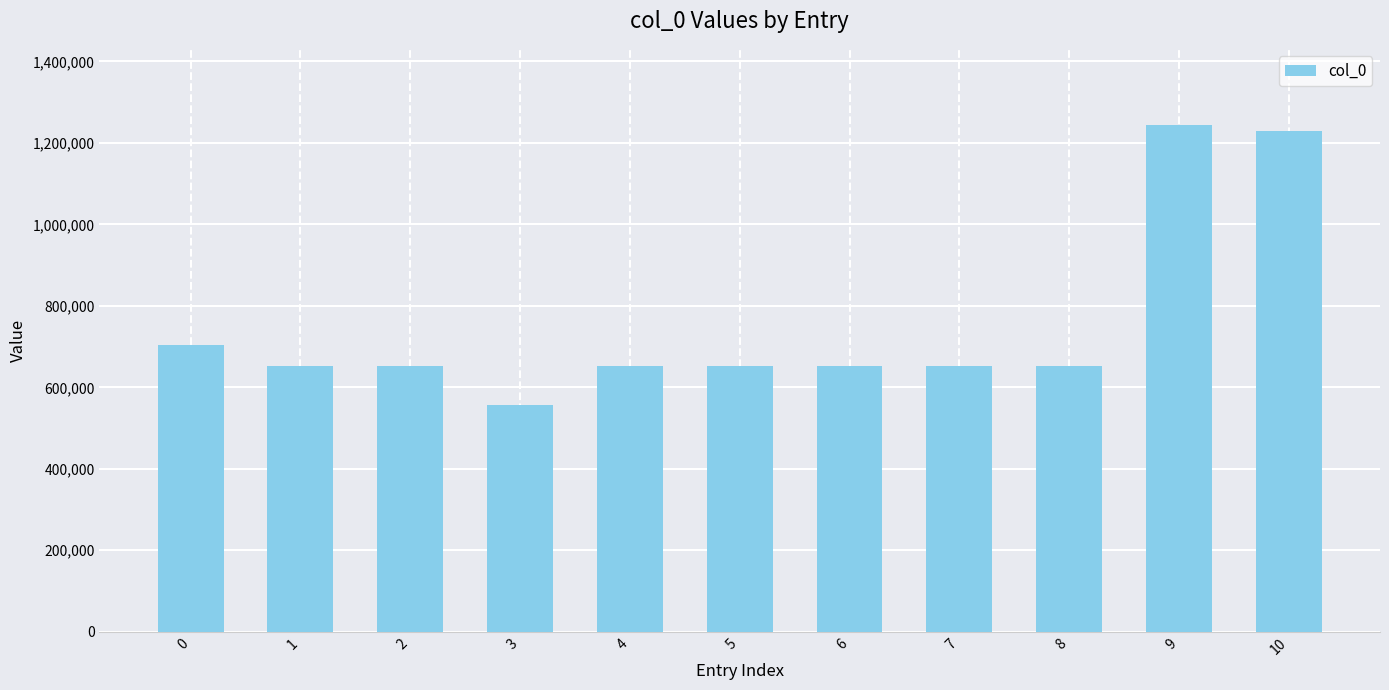

Which category has the highest value across all series?

9